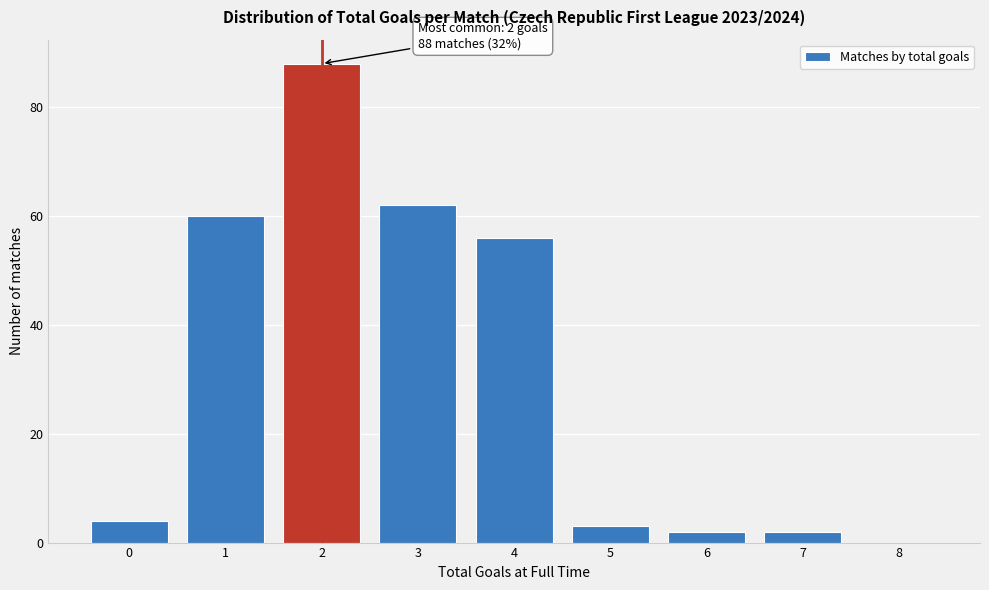

Reading left to right, extract all data points from this chart.

0=4	1=60	2=88	3=62	4=56	5=3	6=2	7=2	8=0